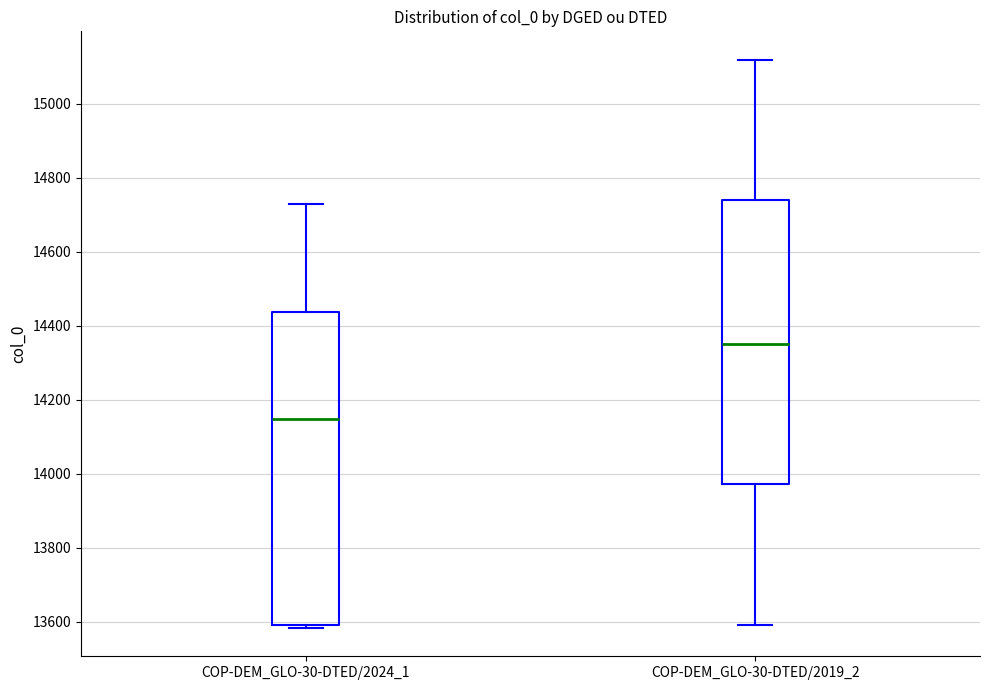

Reading left to right, transcribe this box plot: for each box, give where its median line is, the range the box spans, and where its two whiskers end, as read against the y-axis. The values are not printed on the chart, so give them approximately, as read against the axis.

COP-DEM_GLO-30-DTED/2024_1: median 14140, box 13600 to 14440, whiskers 13580 to 14720
COP-DEM_GLO-30-DTED/2019_2: median 14360, box 13980 to 14740, whiskers 13600 to 15120